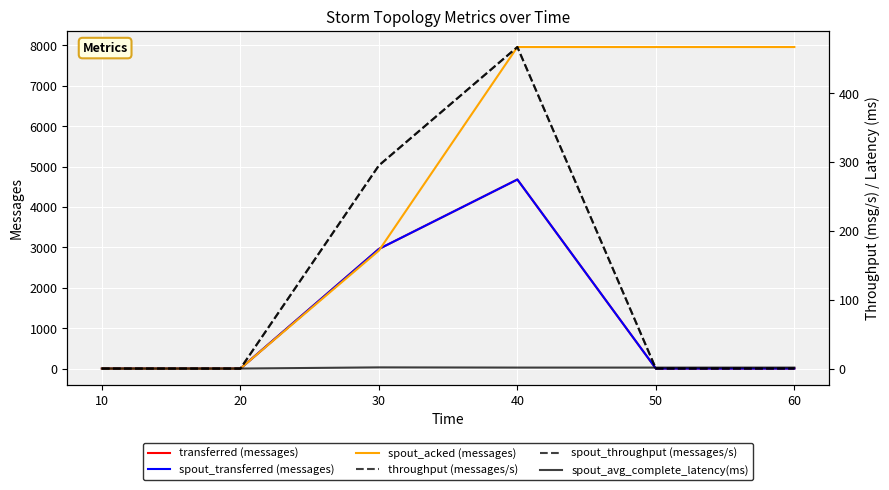

What is the sum of all throughput (messages/s) values?

762.0